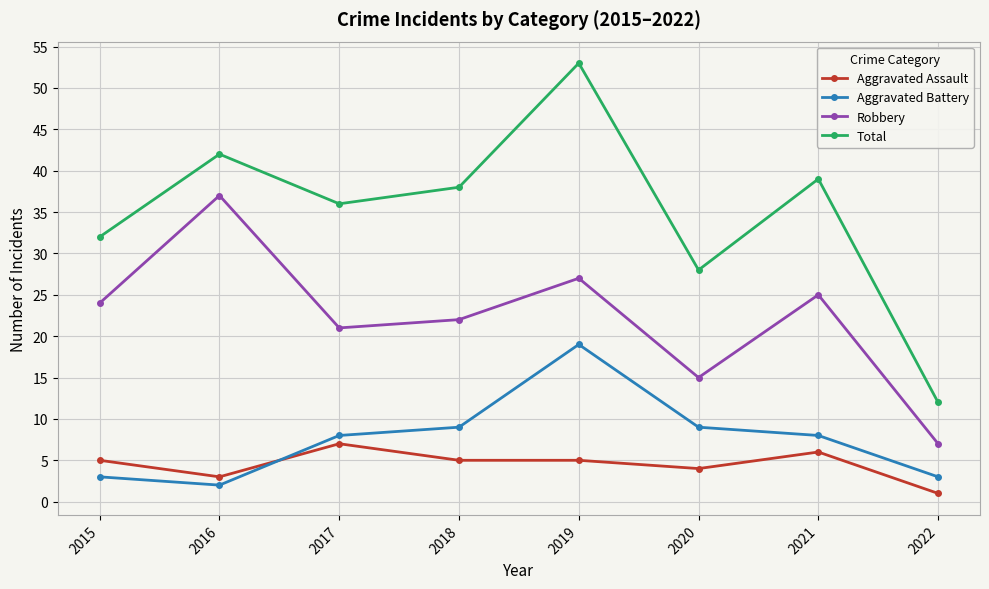

Does the chart have visible grid lines?

Yes